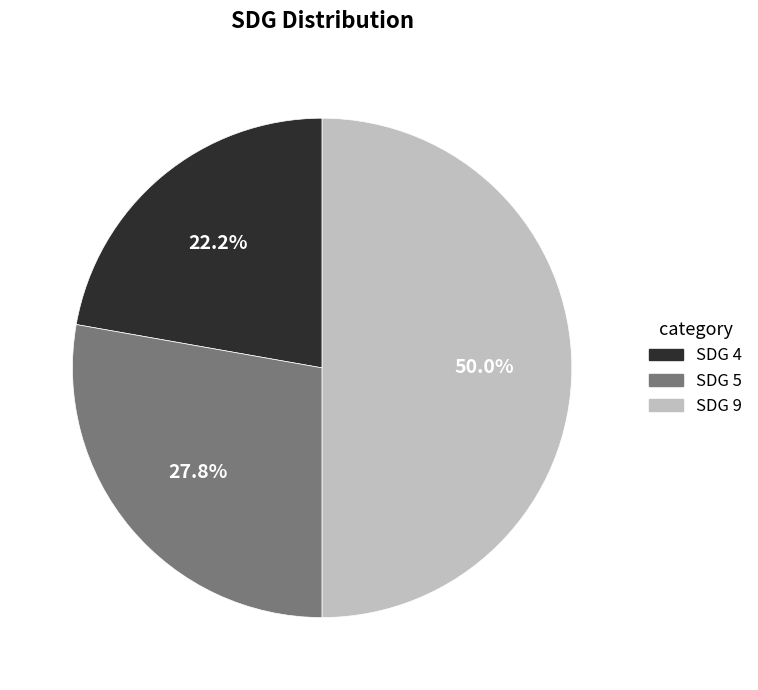

To the nearest percent, what is the difference between the SDG 5 and SDG 4 slice percentages?

6%